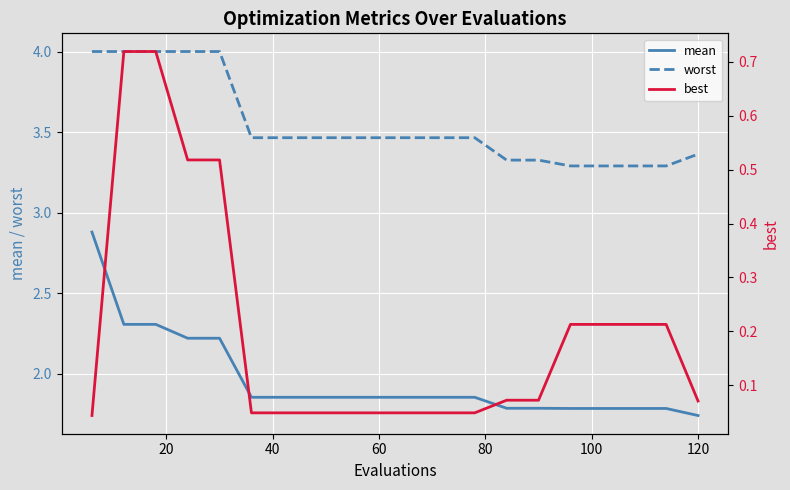

True or false: worst and mean cross at least once.

False